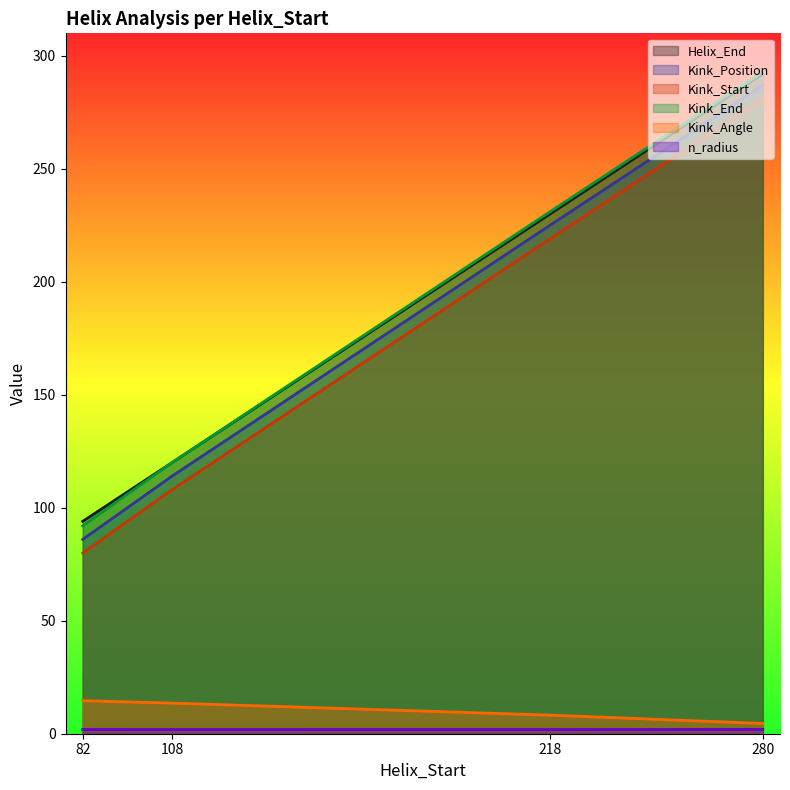

How many distinct data groups are displayed?

6